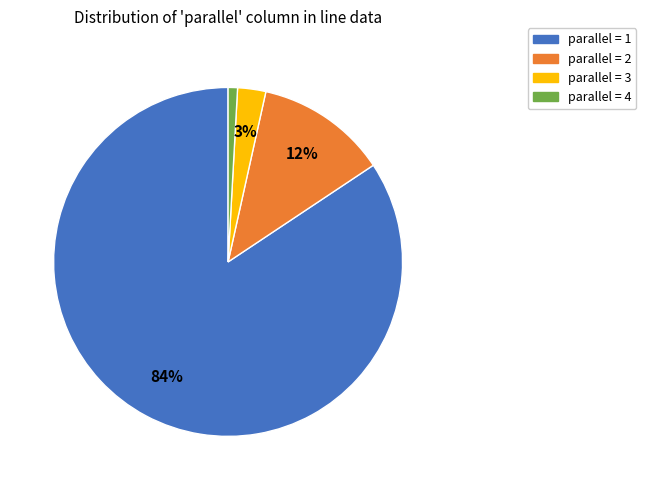

To the nearest percent, what is the average slice percentage?

25%